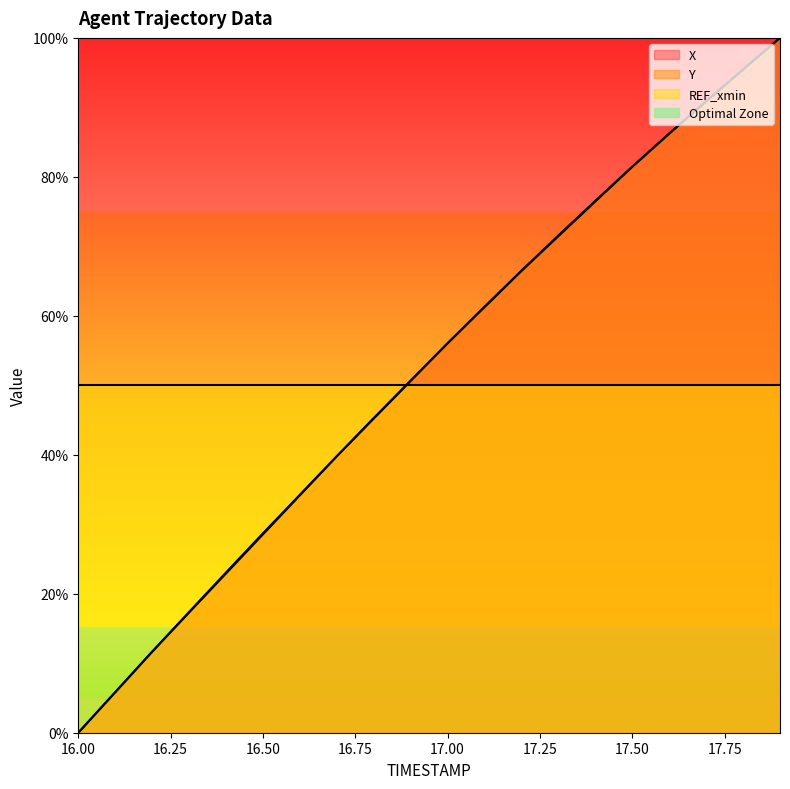

At which label does Y reach its minimum?

16.00